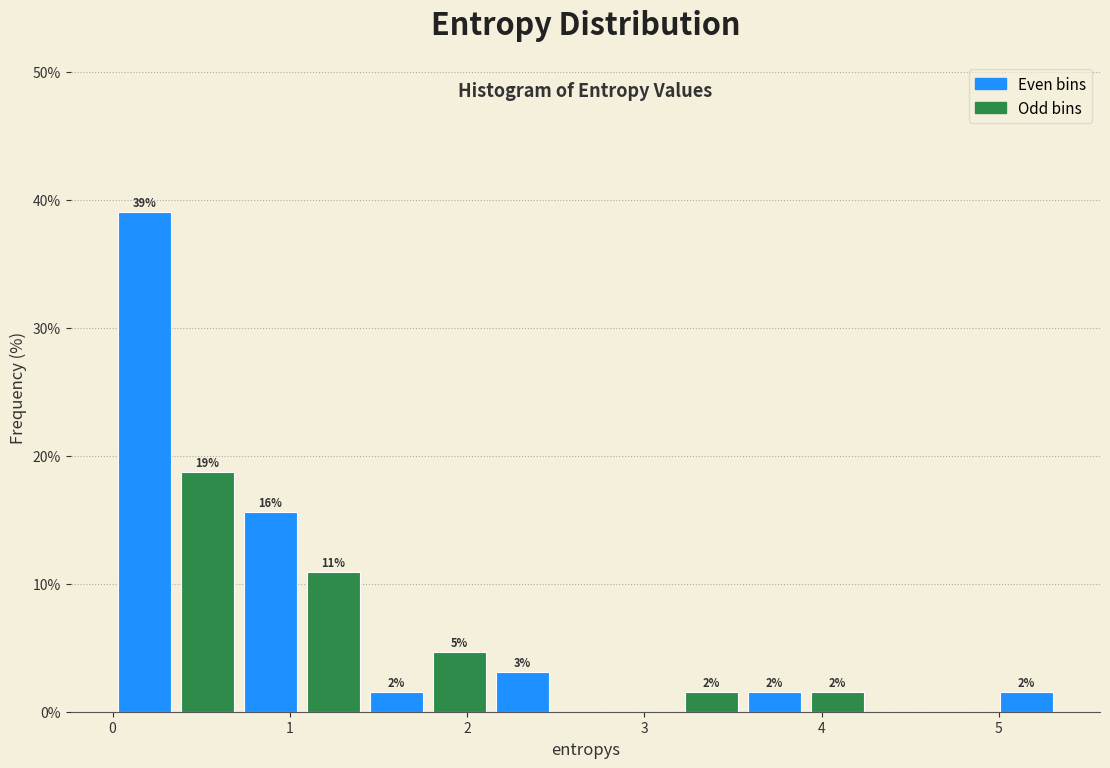

Around what value on the x-axis is the tallest bar? Give the approximate position of its centre, as read against the axis.

0.2